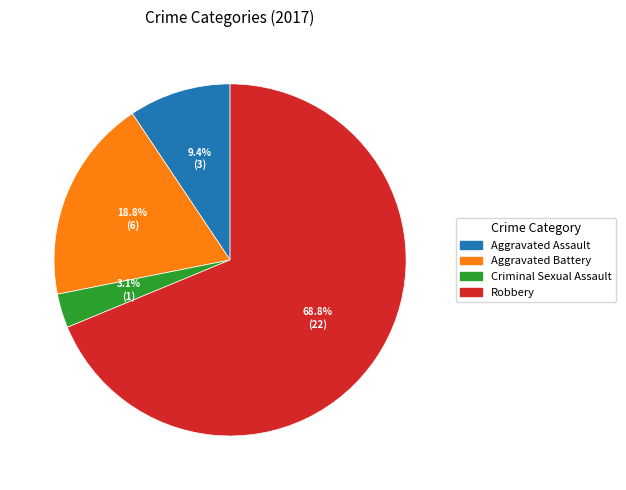

Combined, do Criminal Sexual Assault and Robbery account for over 50%?

Yes